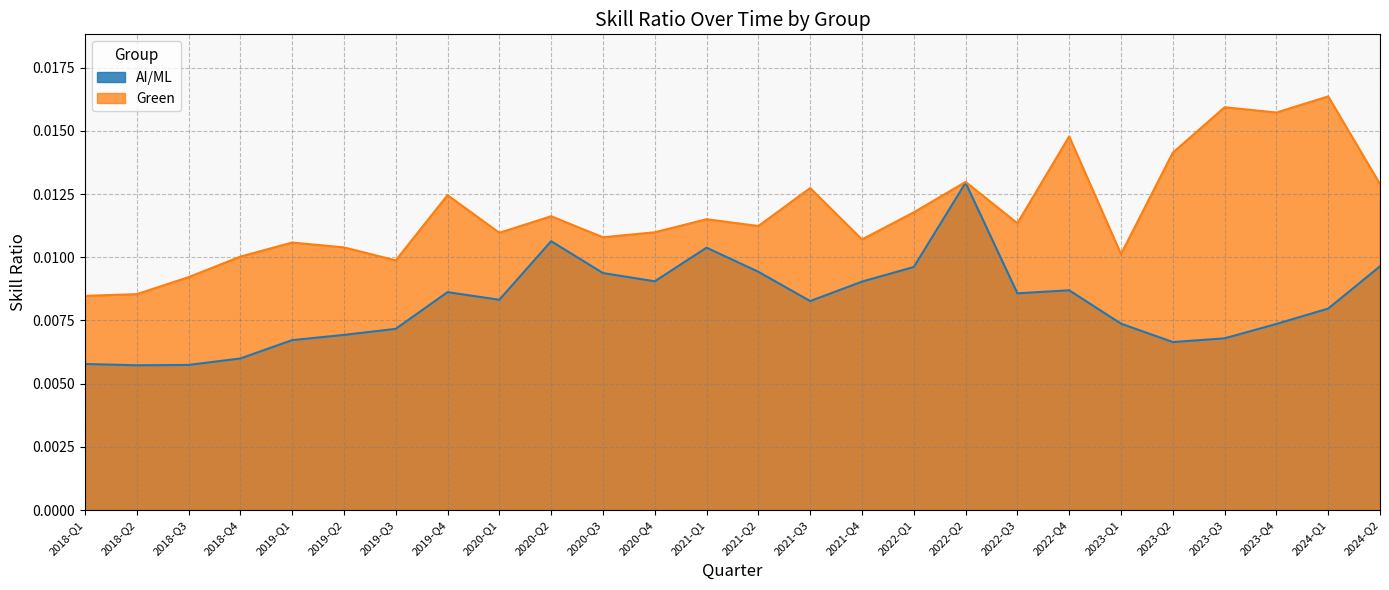

Which has a higher value, 2023-Q4 or 2019-Q4?

2019-Q4